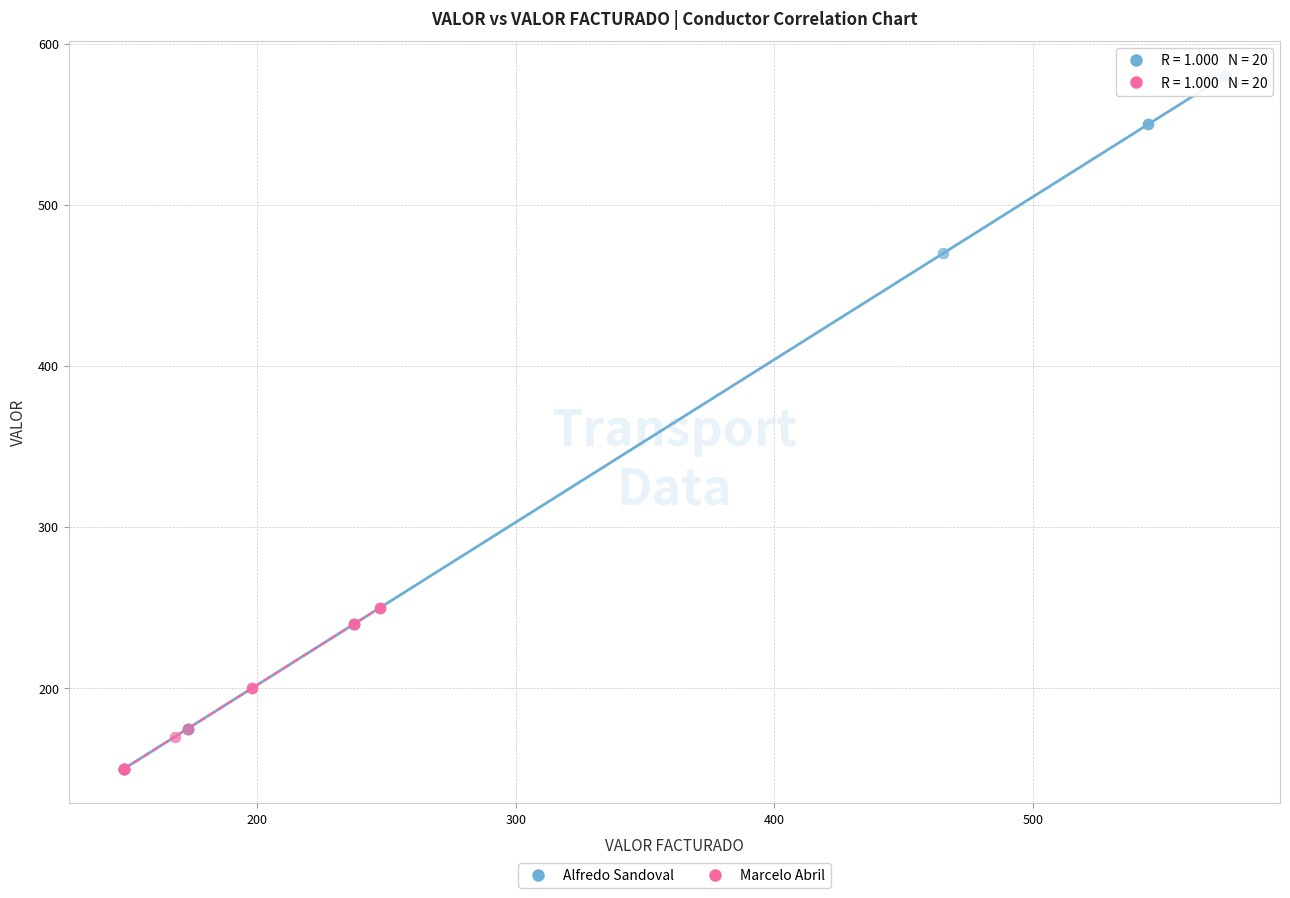

What are all the series names shown in the legend?

Alfredo Sandoval, Marcelo Abril